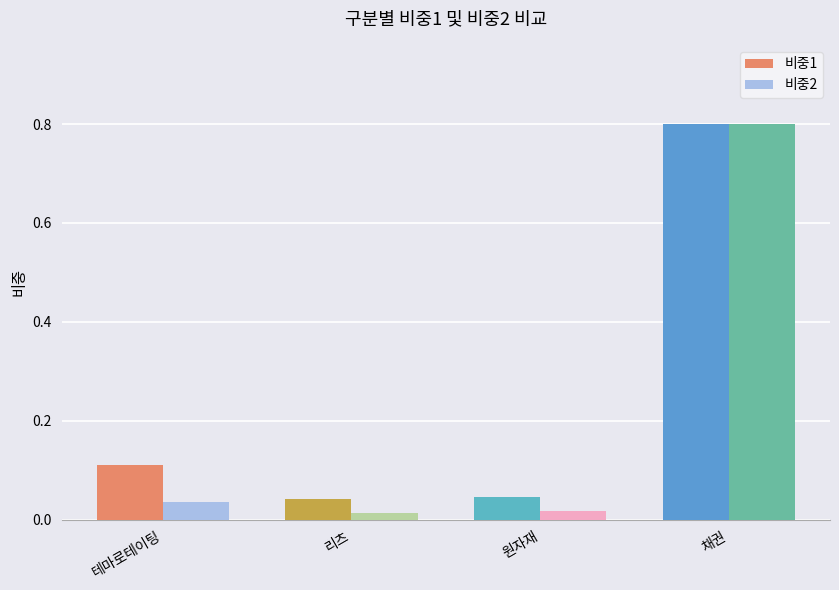

What is the sum of all 비중2 values?

0.9